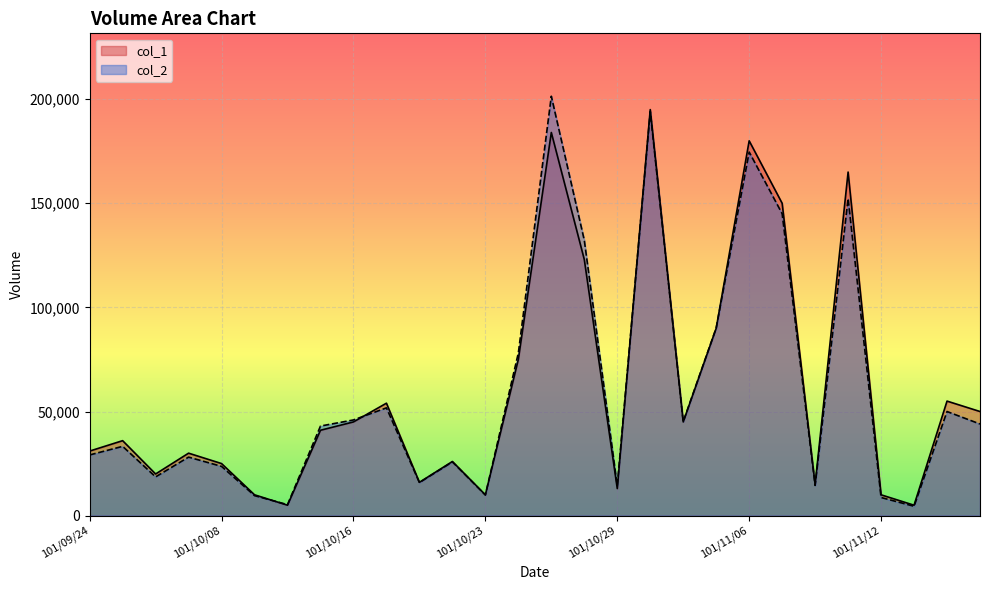

At which label is col_2 closest to 102955?

101/11/05